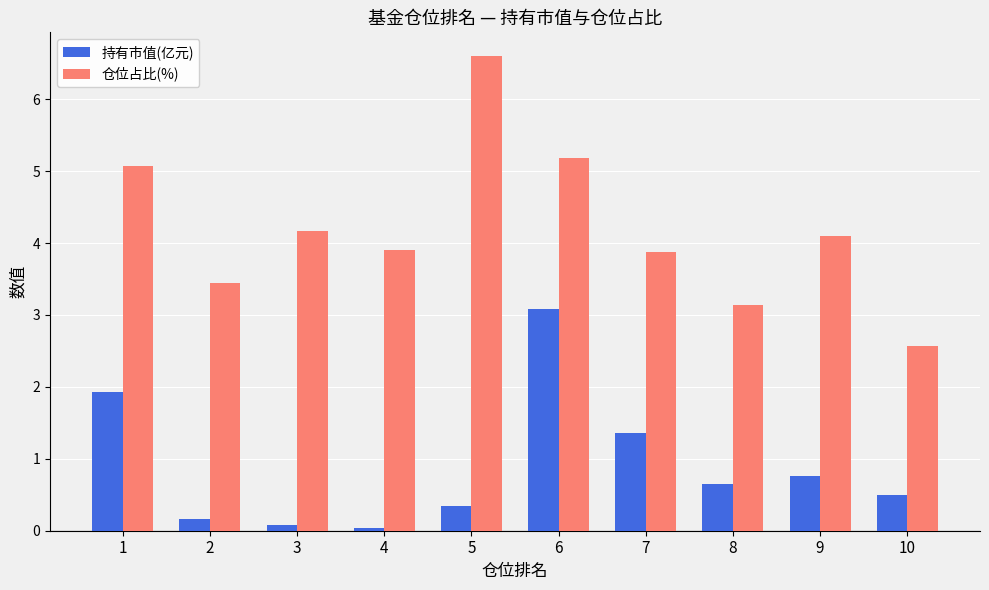

True or false: 仓位占比(%) has a value of 3.4 at 2.

True